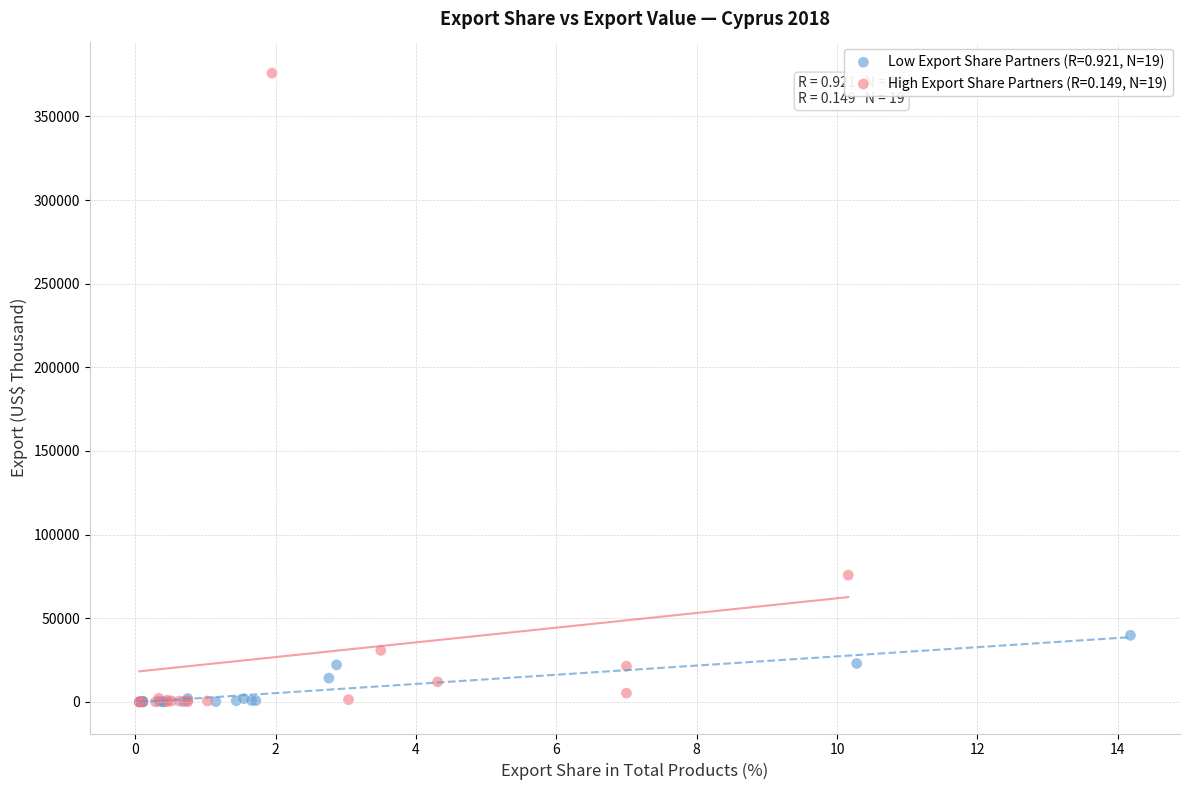

Which series contains the highest Y value?

High Export Share Partners (R=0.149, N=19)